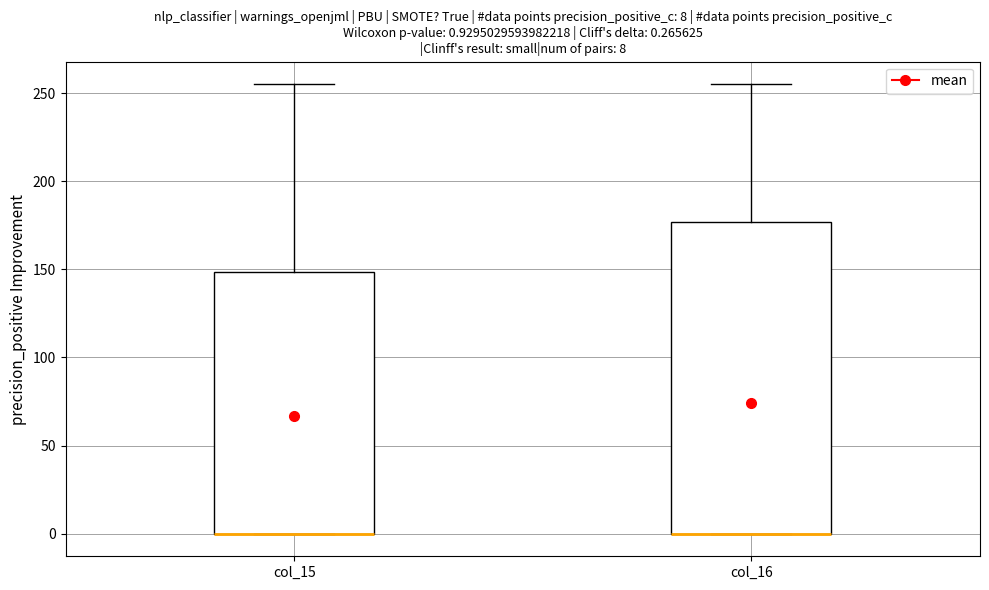

Which box is the tallest, from its lower edge to its upper edge?

col_16